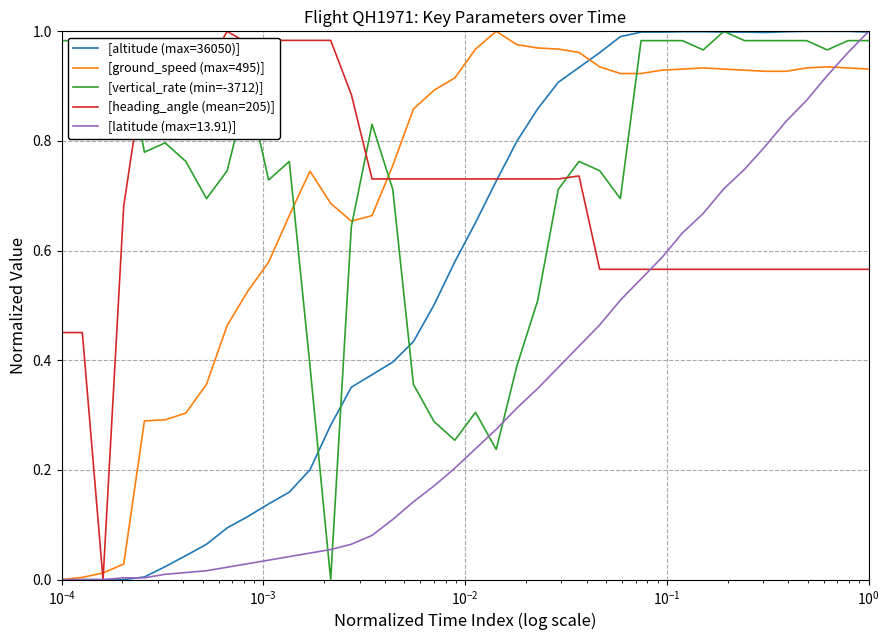

Count the number of data series in this chart.

5